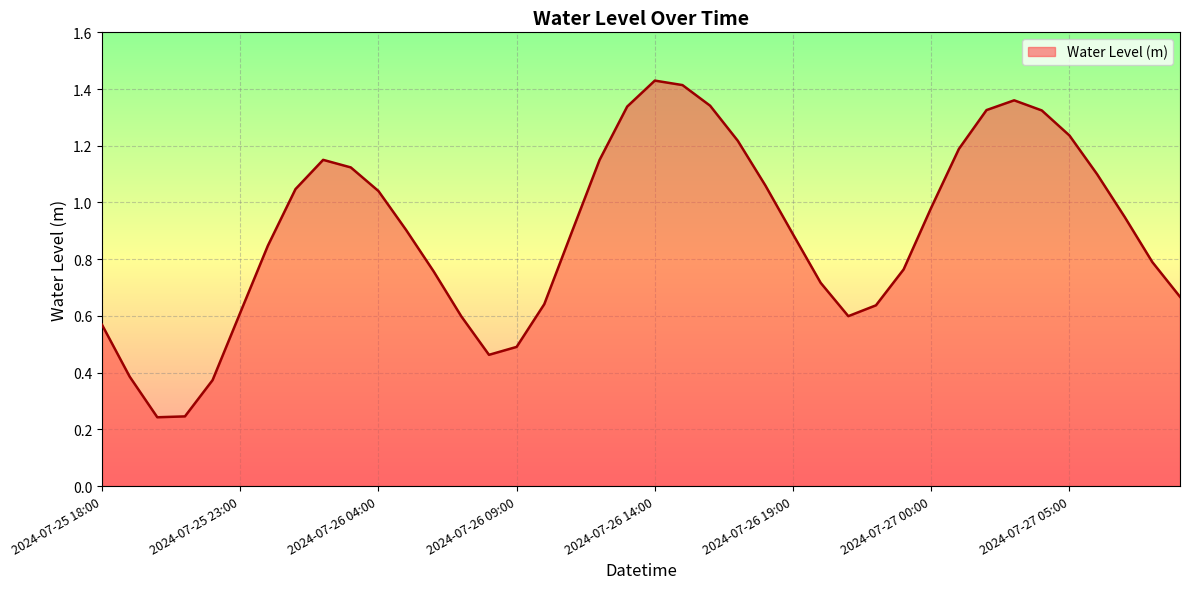

How many lines are shown in the chart?

1